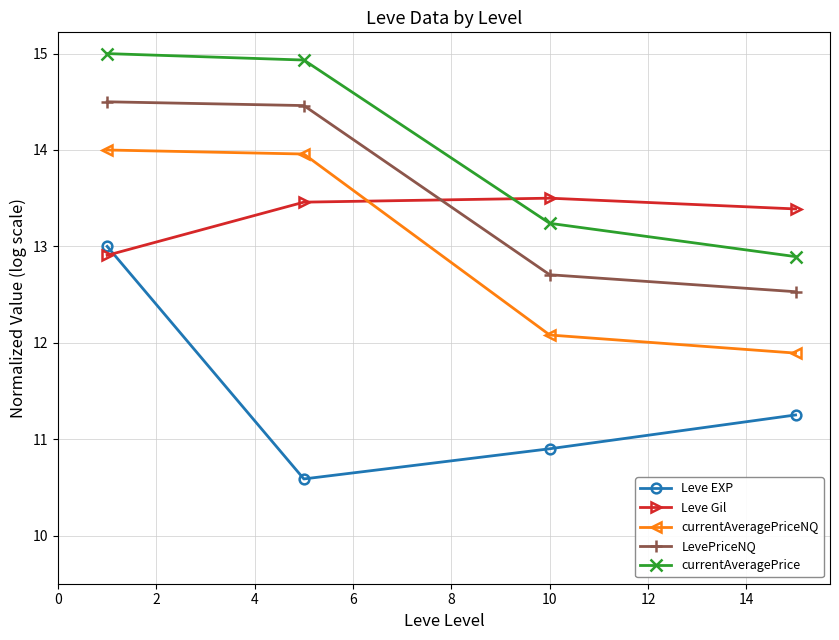

What is the average value of the LevePriceNQ series?

13.5